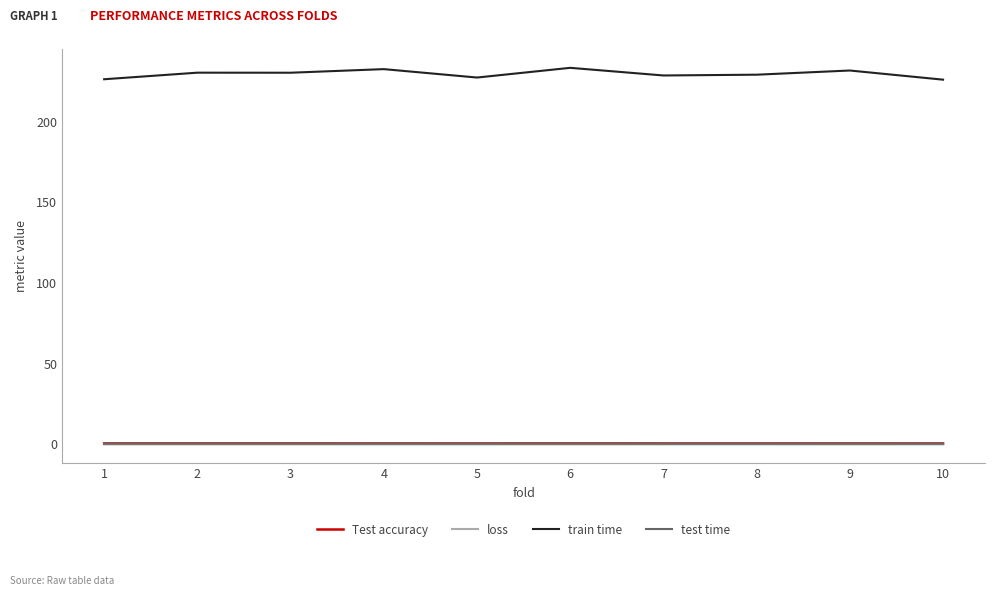

How many categories are shown in the chart?

10